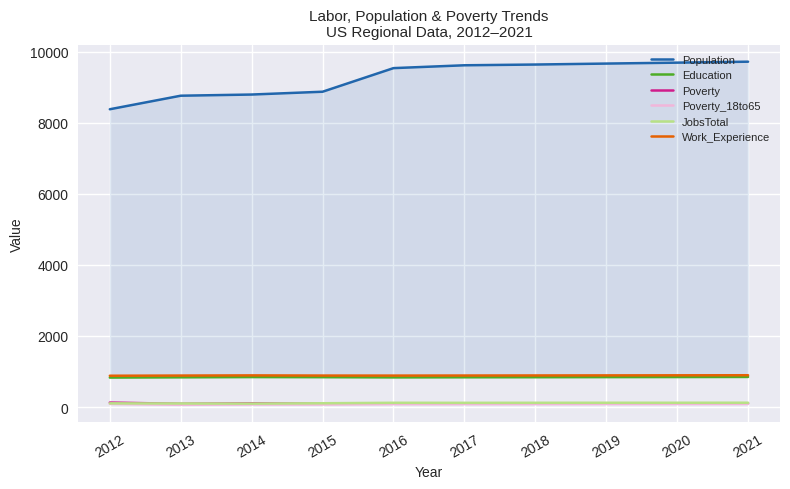

What is the lowest value of the JobsTotal series?

97